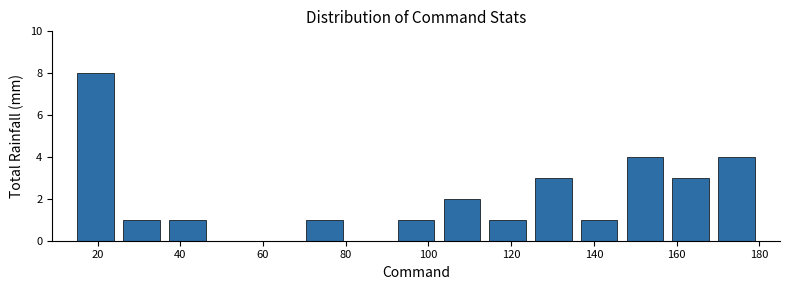

Reading left to right, list every bar in this chart as the range it spans on the x-axis followed by its height. Neither the bar edges nor the heights are printed on the chart, so give them approximately, as read against the axes.

14 to 26: 8
26 to 36: 1
36 to 48: 1
48 to 58: 0
58 to 70: 0
70 to 80: 1
80 to 92: 0
92 to 102: 1
102 to 114: 2
114 to 124: 1
124 to 136: 3
136 to 146: 1
146 to 158: 4
158 to 168: 3
168 to 180: 4